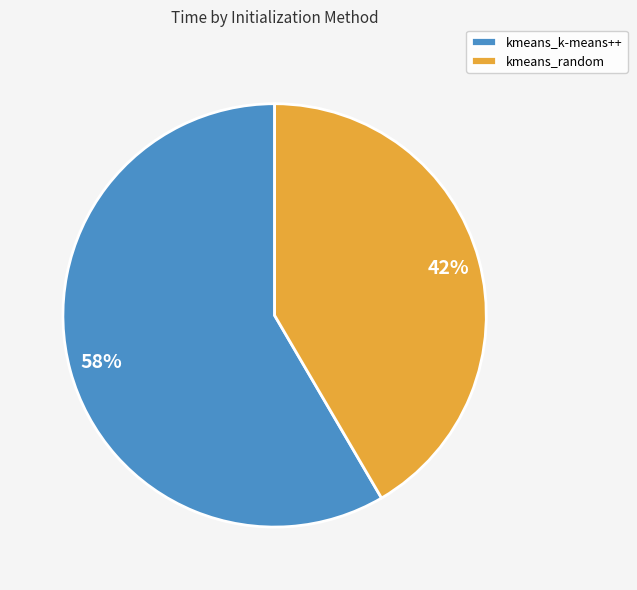

Does any single category account for the majority?

Yes